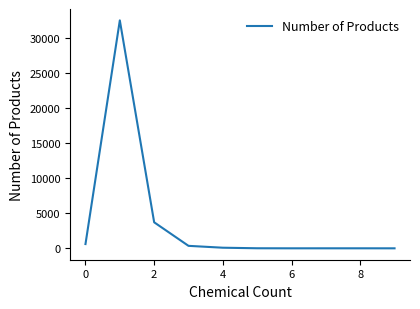

What is the difference between the maximum and minimum values?

32462